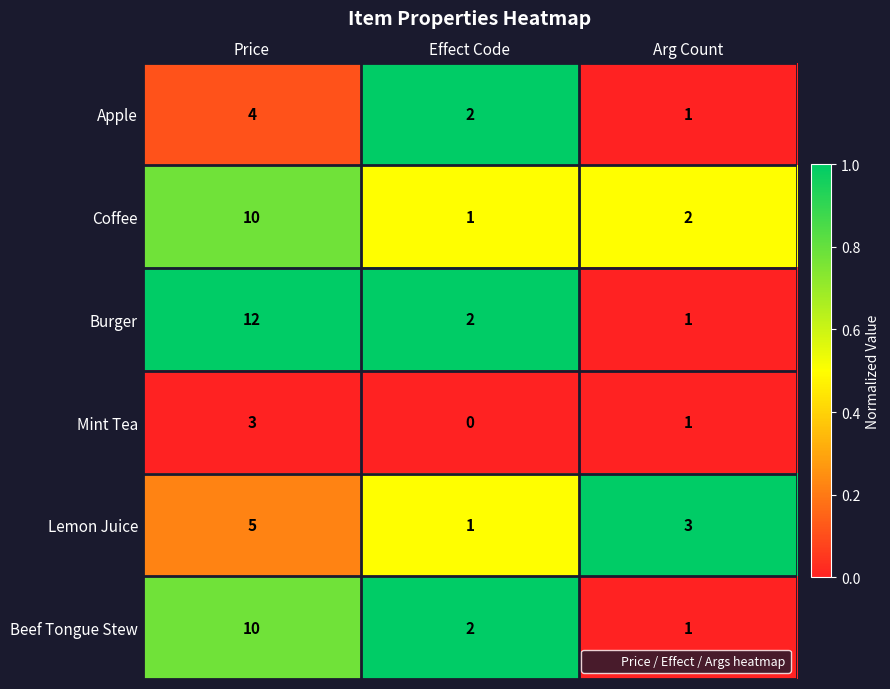

Reading left to right, transcribe all the data shown in this chart.

Apple: 4	2	1
Coffee: 10	1	2
Burger: 12	2	1
Mint Tea: 3	0	1
Lemon Juice: 5	1	3
Beef Tongue Stew: 10	2	1